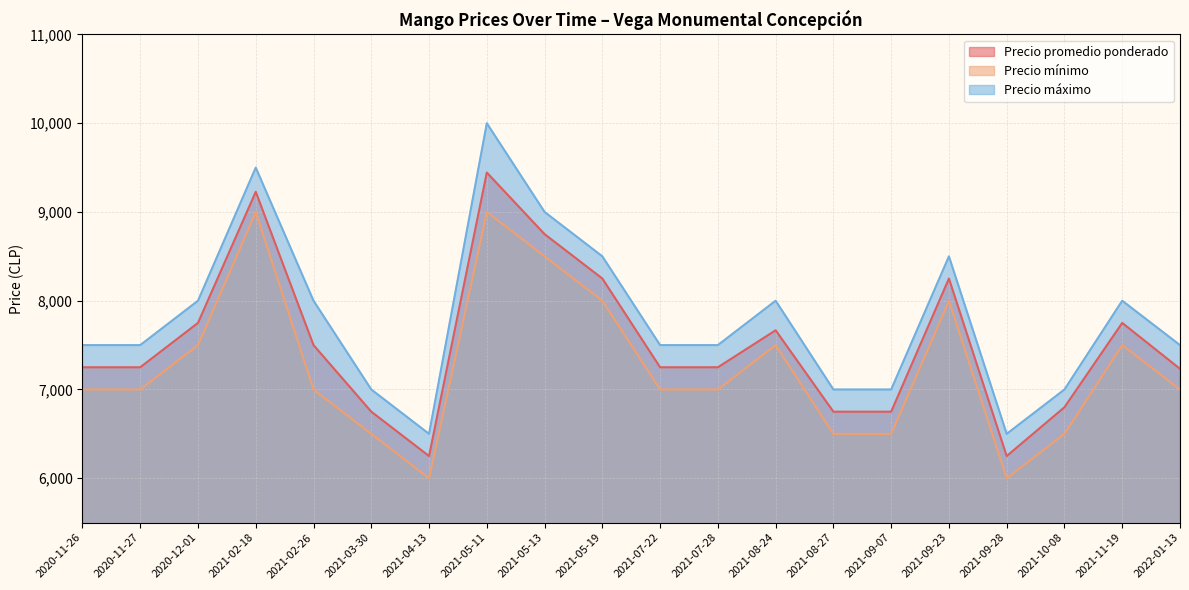

At which category does Precio máximo reach its first local valley?

2021-04-13